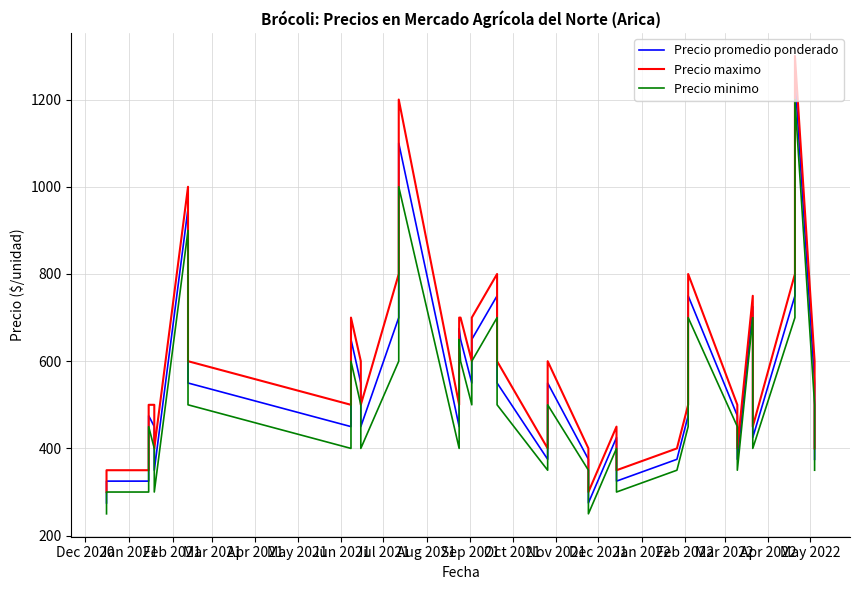

What is the greatest value displayed?

1300